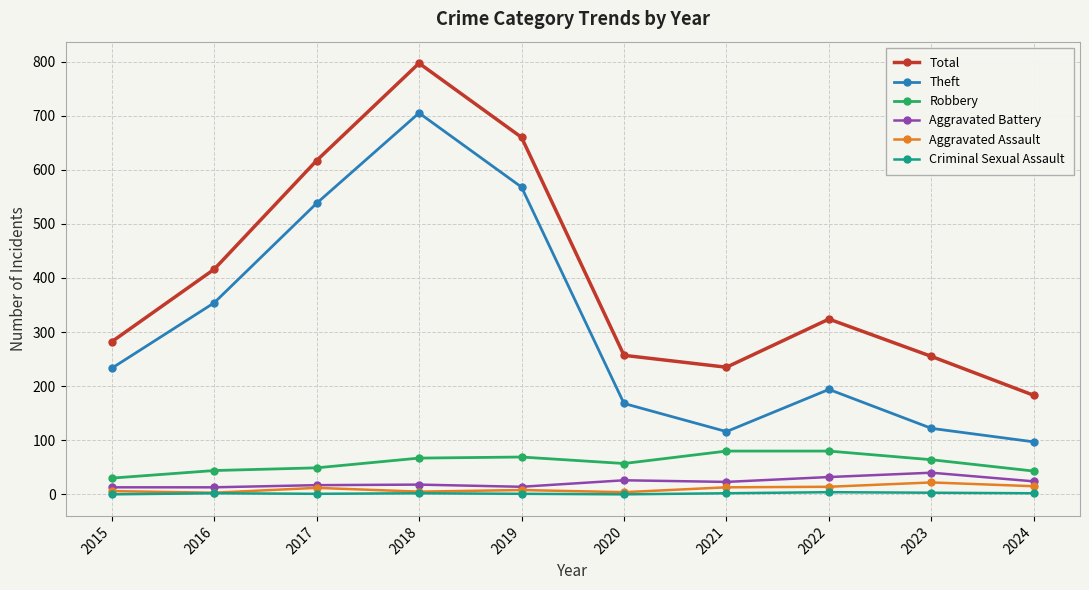

What is the difference between the maximum and second lowest values in the Aggravated Assault series?

18